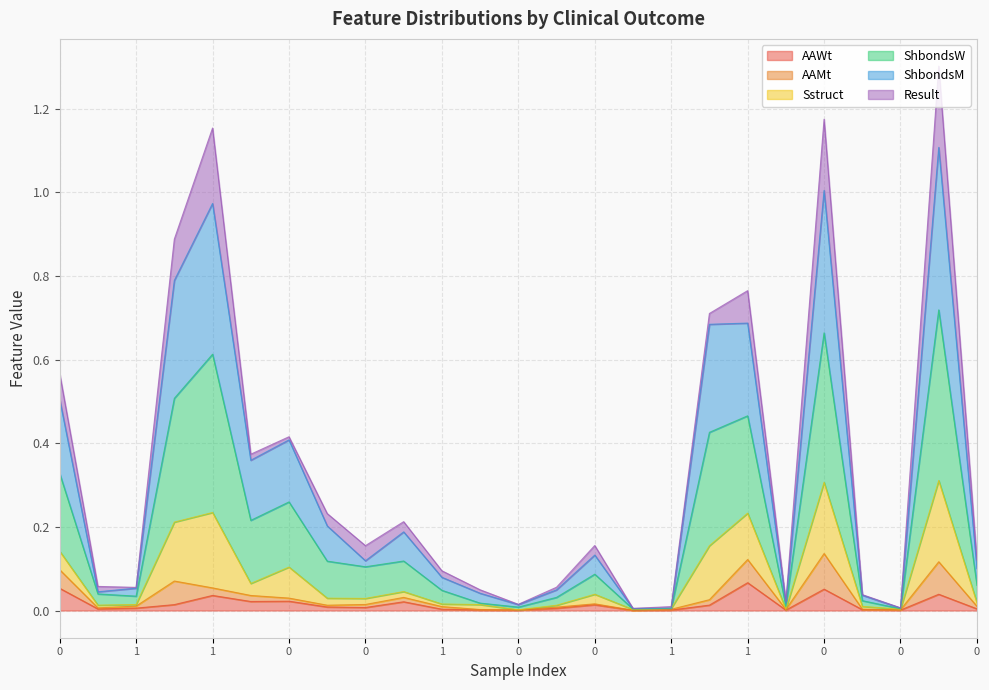

How many interior local peaks does the AAWt series have?

7